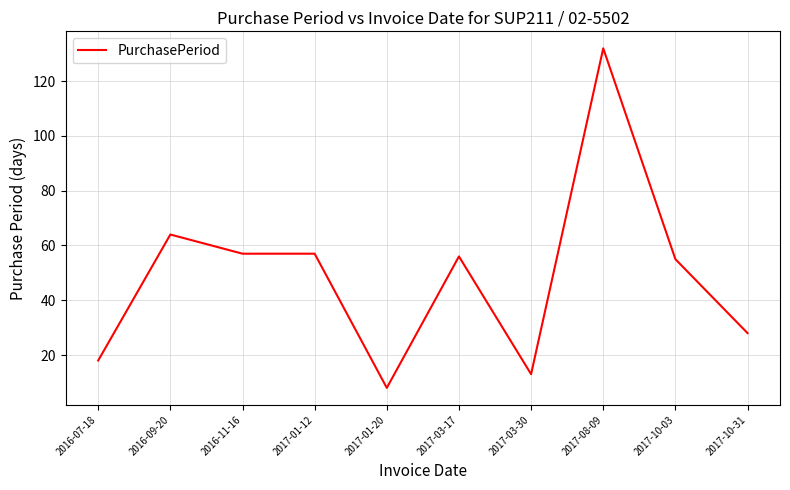

What is the sum of all values?

488